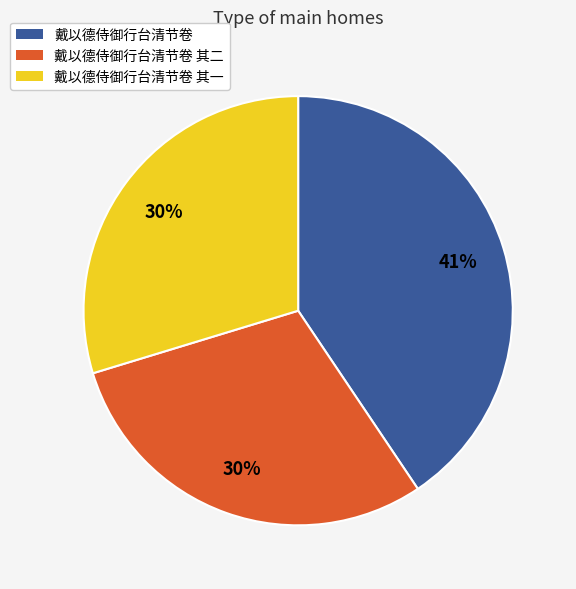

To the nearest percent, what is the difference between the largest and smallest slice percentages?

11%